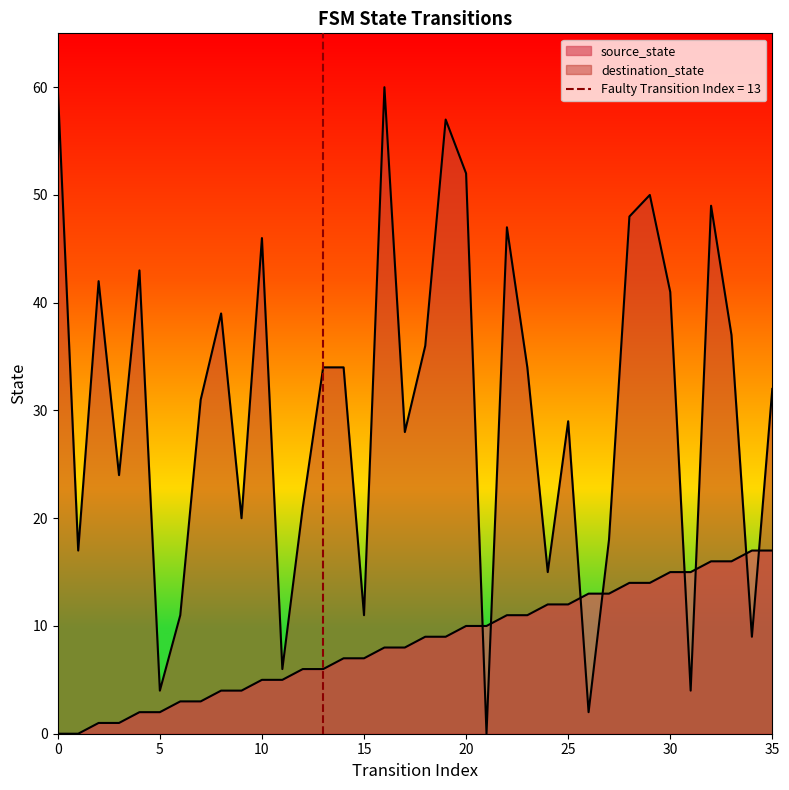

Which series has the largest total across all categories?

destination_state